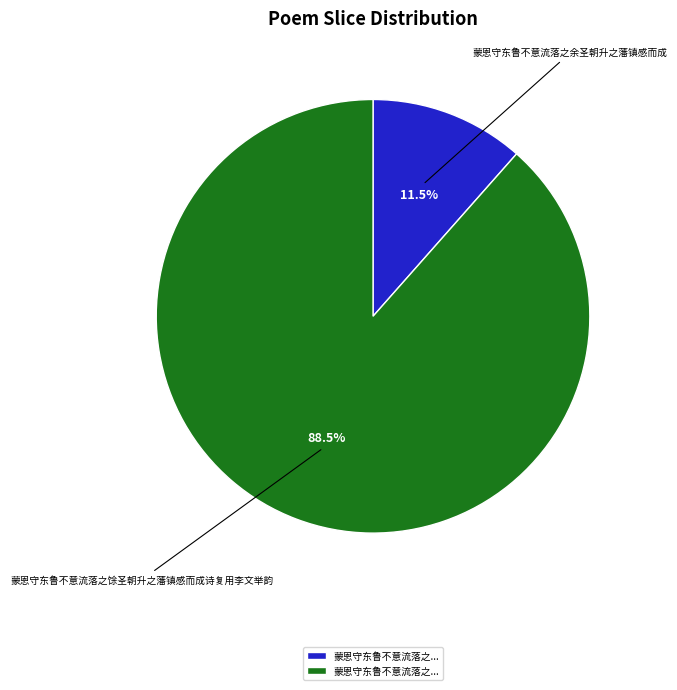

Rank the categories by value from highest to lowest.

蒙恩守东鲁不意流落之馀圣朝升之藩镇感而成诗复用李文举韵, 蒙恩守东鲁不意流落之余圣朝升之藩镇感而成